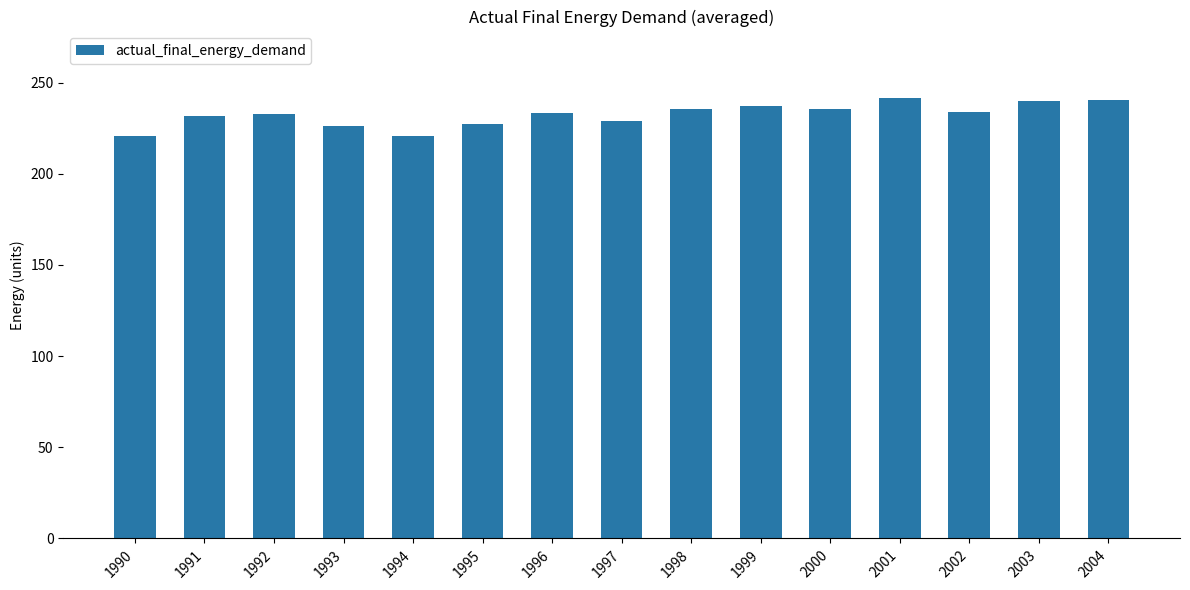

What is the difference between the values at 1999 and 1992?

4.4